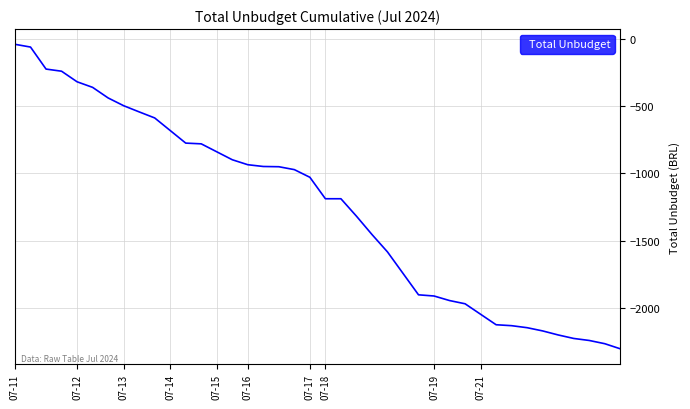

What is the smallest value displayed?

-2305.6